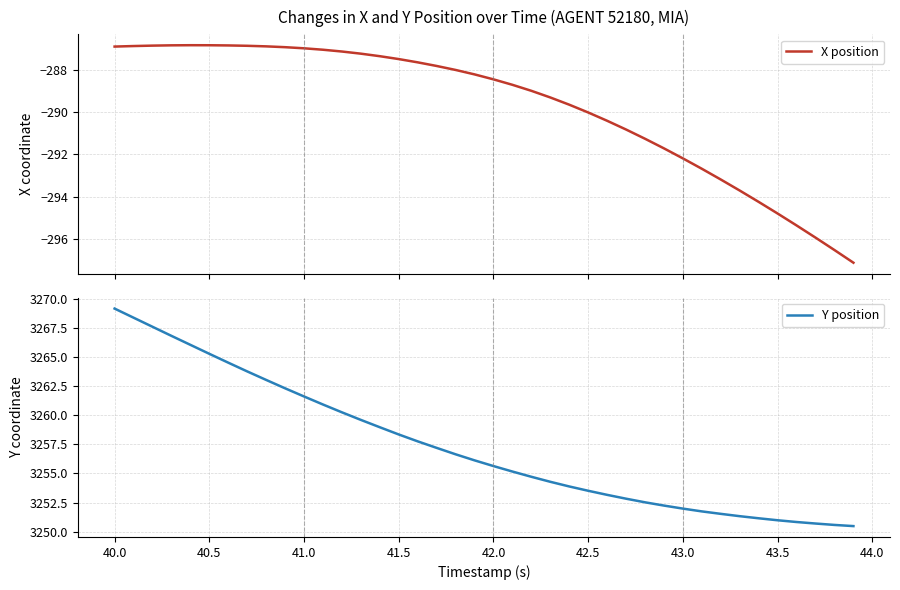

What is the highest value of the X position series?

-286.8